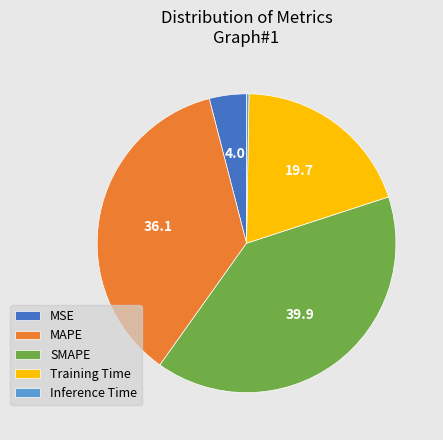

Is there any slice that represents more than half of the pie?

No